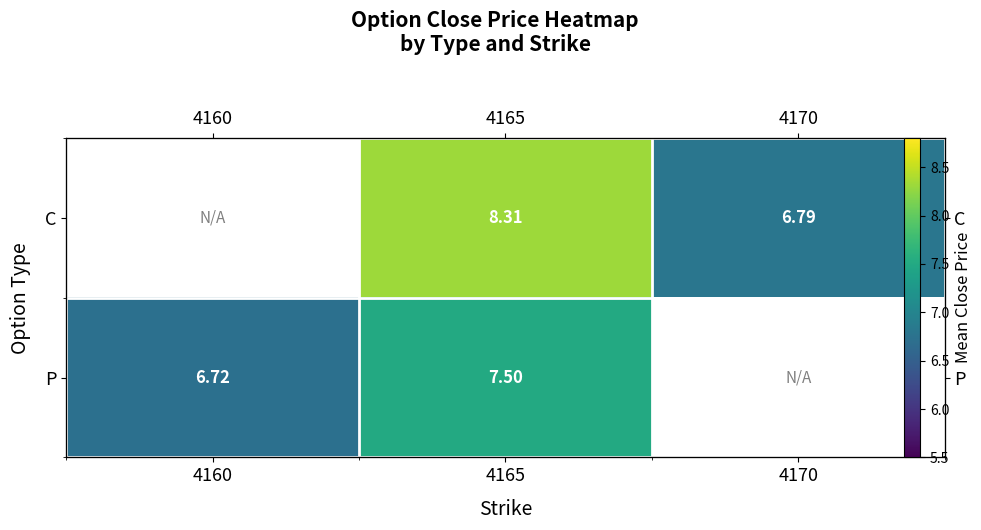

Count the number of categories in the chart.

3